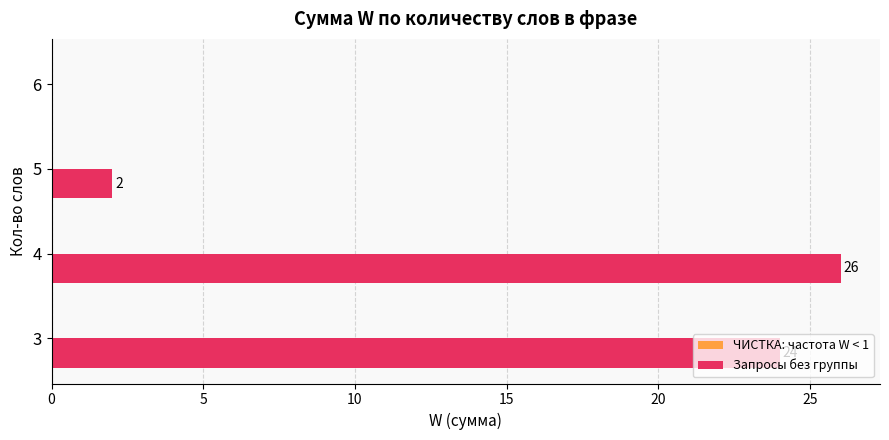

What is the sum of the values at 4 and 5?

28